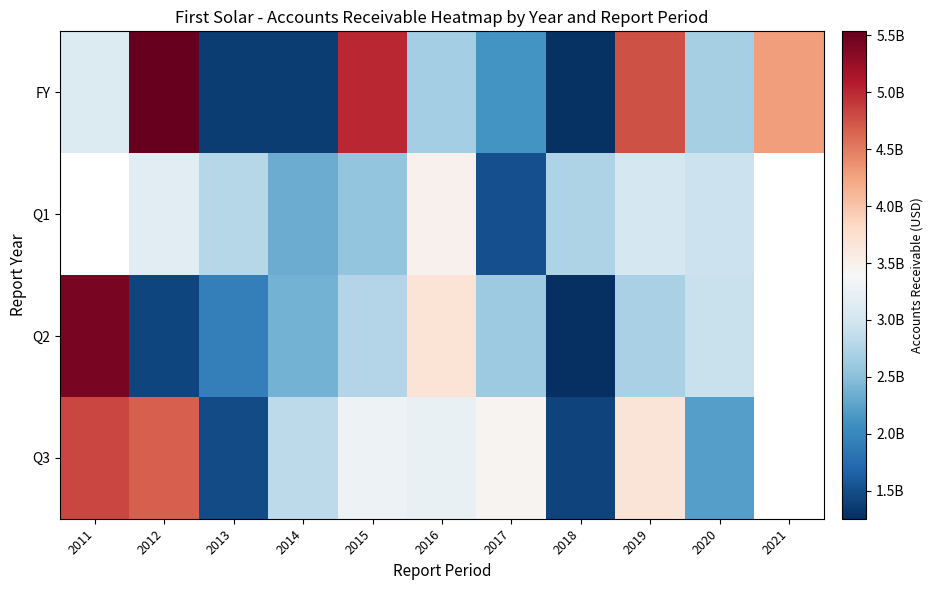

The value of Q3 at 2017 is 344645000.0. True or false?

True